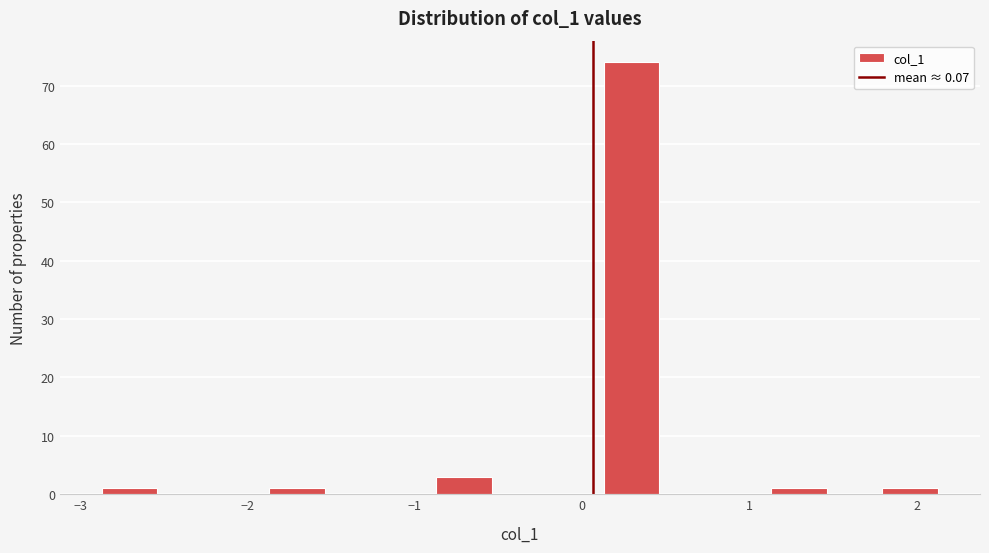

Around what value on the x-axis is the tallest bar? Give the approximate position of its centre, as read against the axis.

0.3